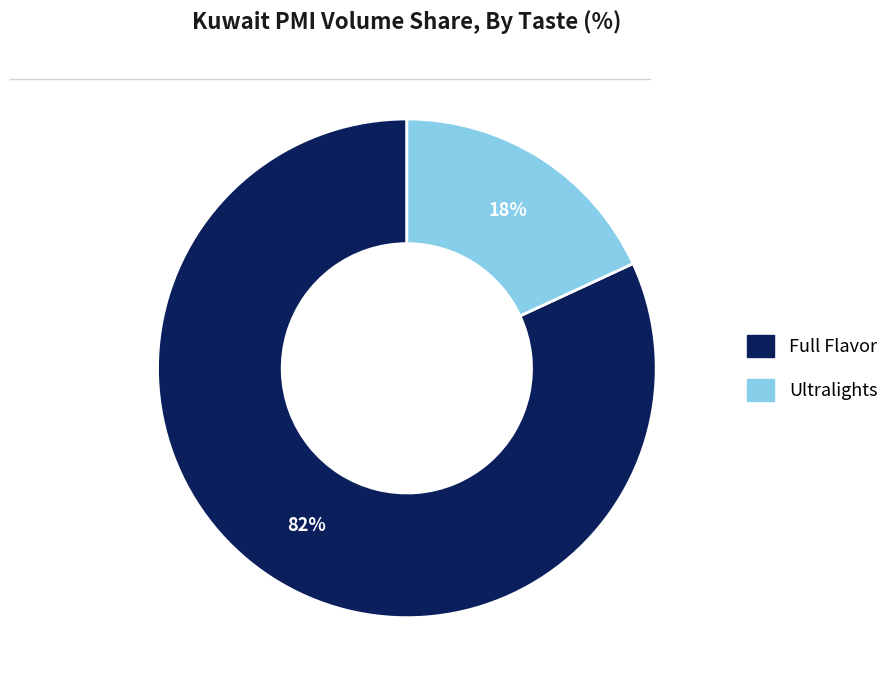

Does any single category account for the majority?

Yes